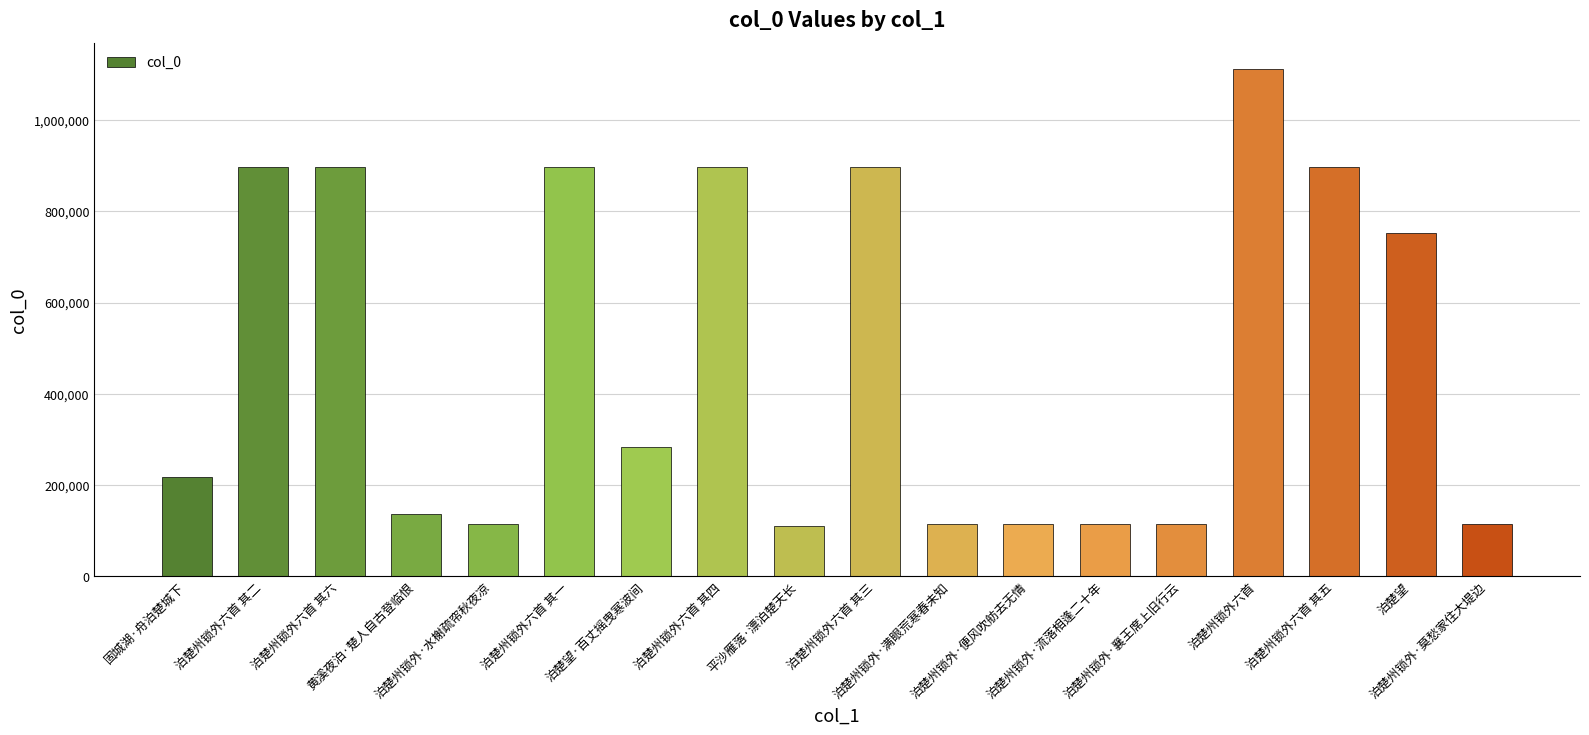

Where is the data nearest to the value 611894?

泊楚望